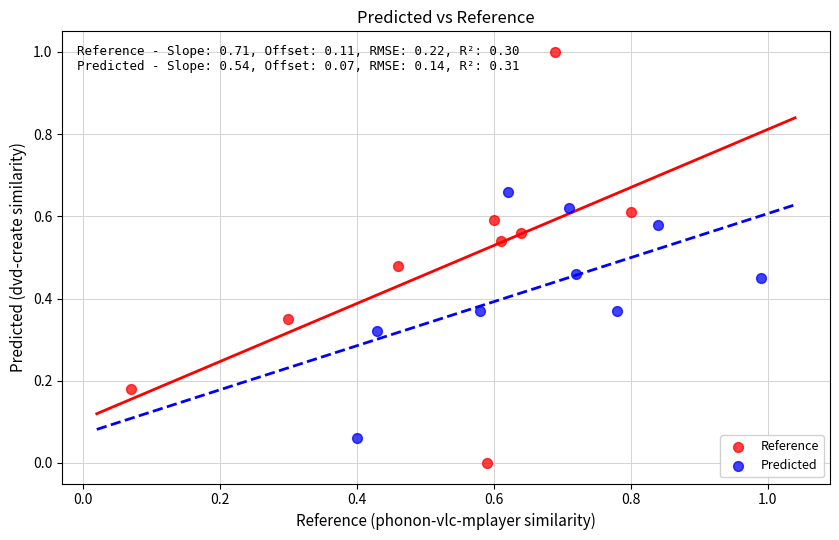

Which series contains the highest Y value?

Reference